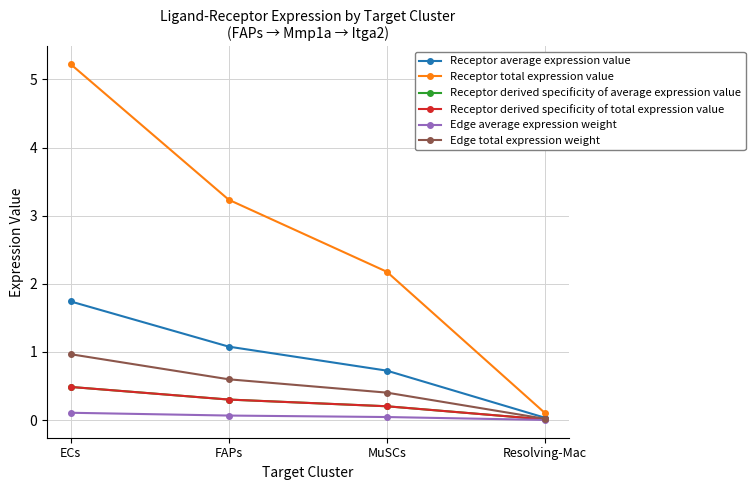

True or false: Receptor derived specificity of average expression value and Edge average expression weight cross at least once.

False